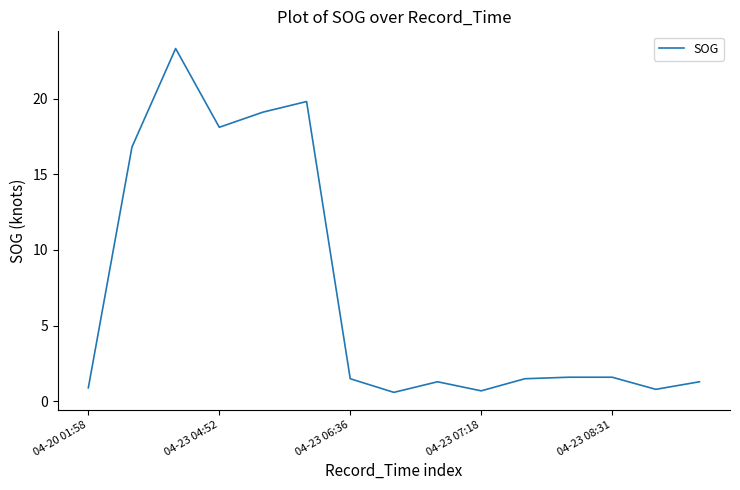

What is the maximum value shown in the chart?

23.3